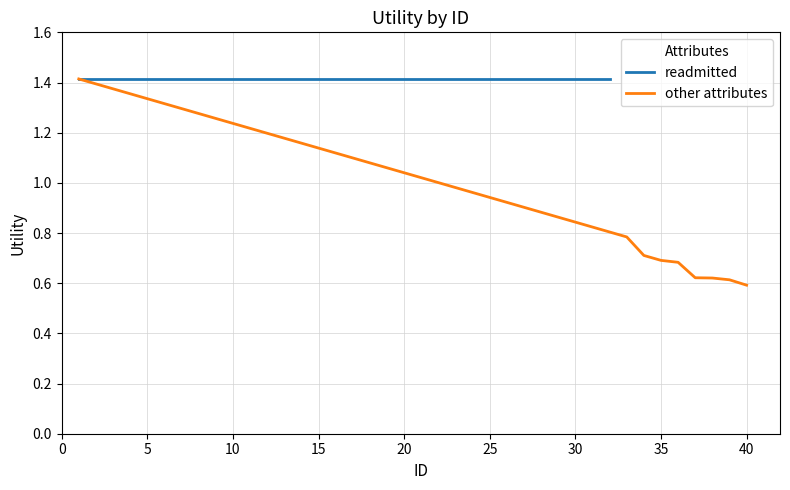

What is the maximum value shown in the chart?

1.4